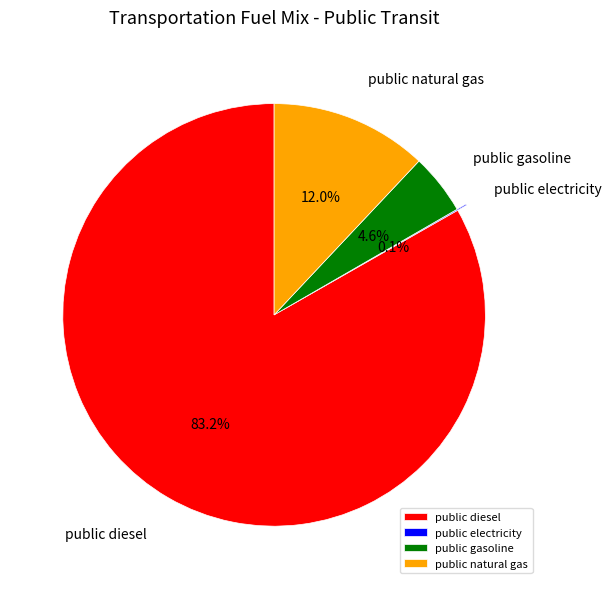

Is there any slice that represents more than half of the pie?

Yes